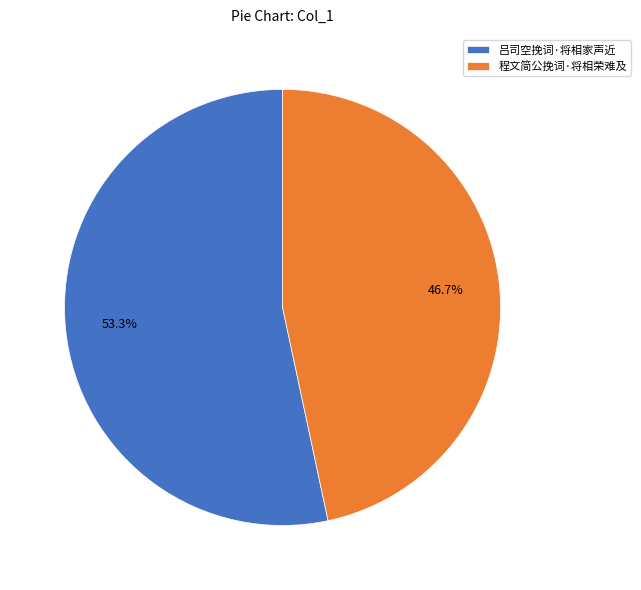

What portion of the pie excludes 程文简公挽词·将相荣难及?

53.3%